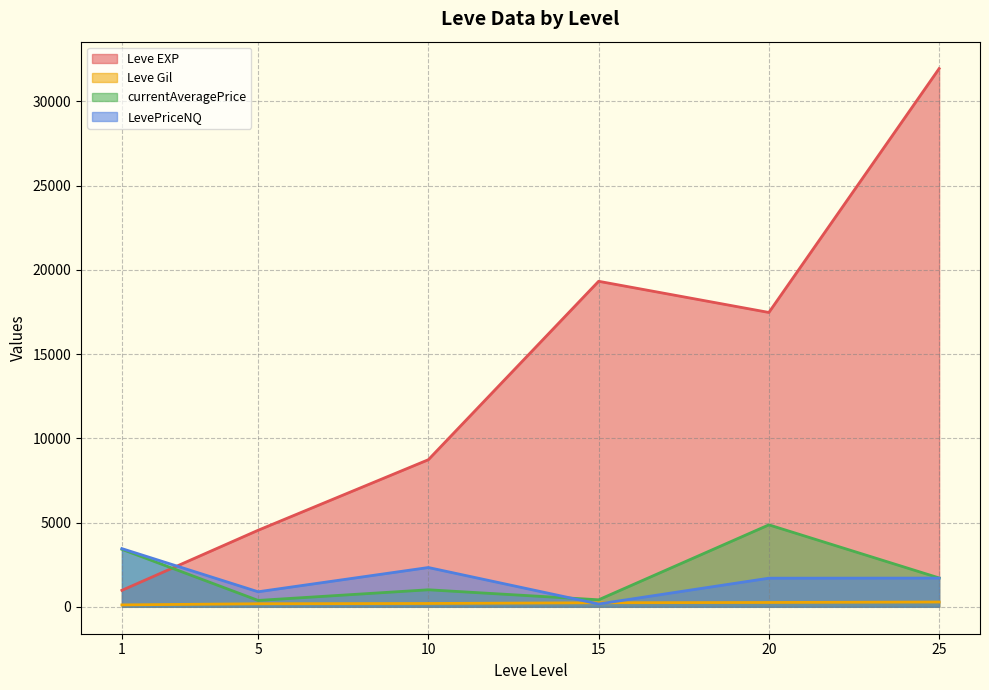

What is the difference between the maximum and second lowest values in the Leve Gil series?

384.0